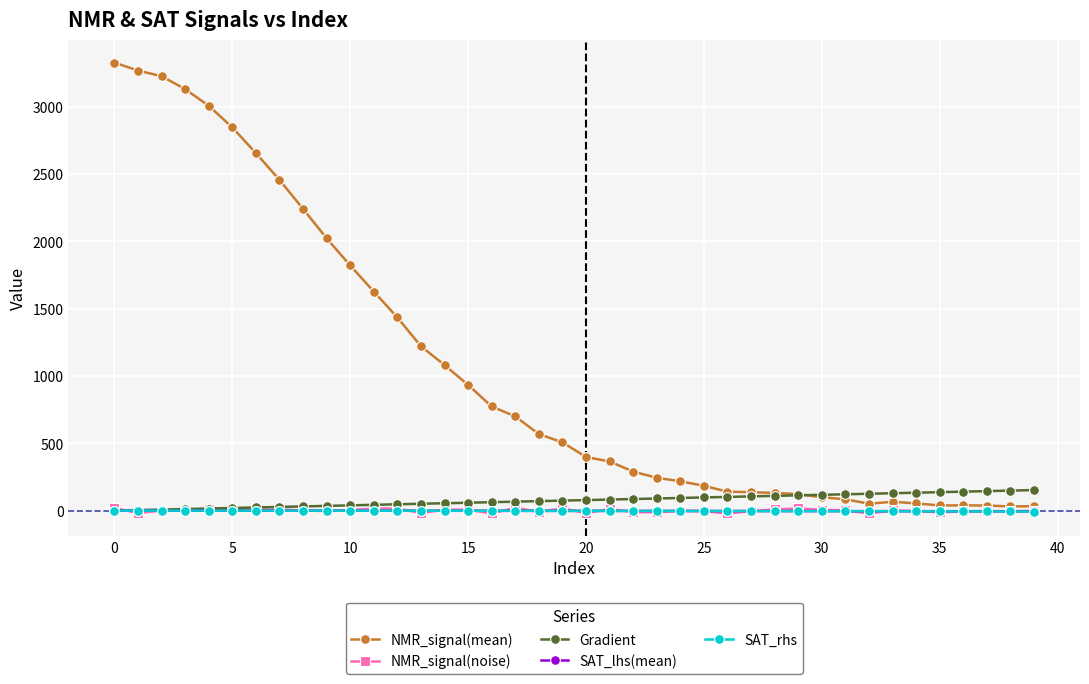

How many values in the NMR_signal(mean) series are below 507?

20